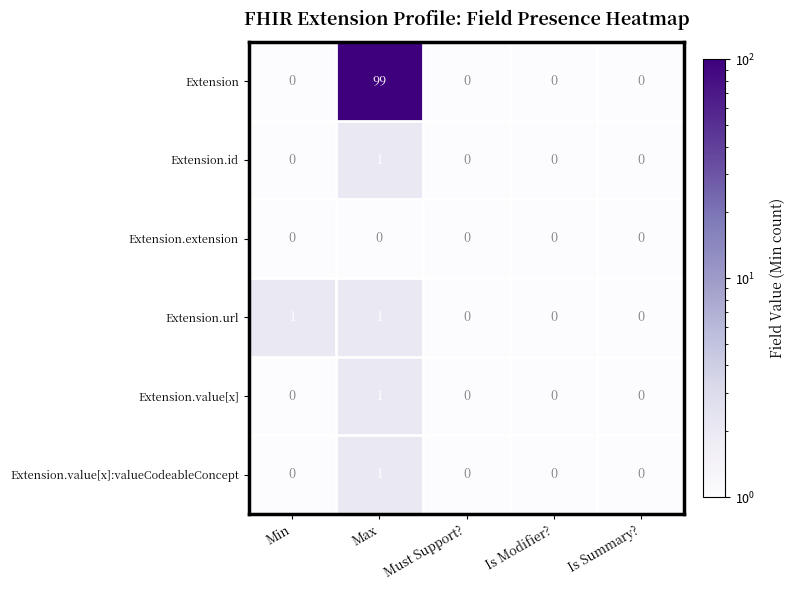

What is the spread (max minus min) of values at Min?

1